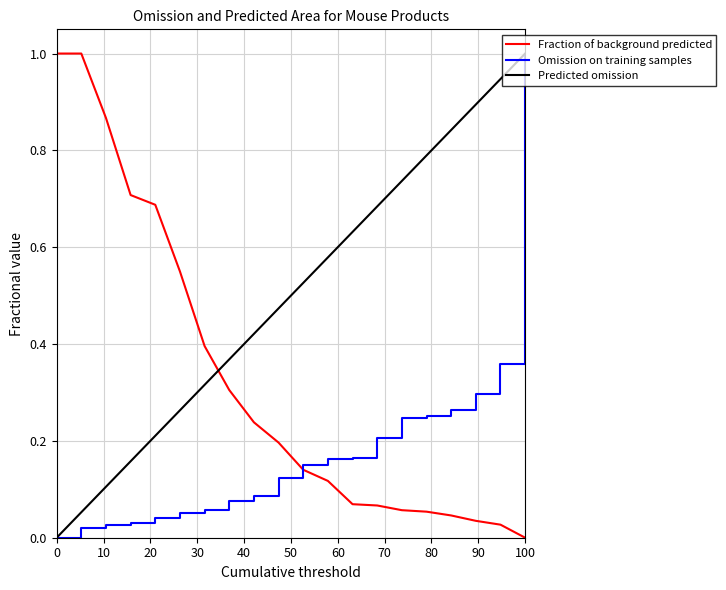

Rank the series by their average value, from lowest to highest.

Omission on training samples, Fraction of background predicted, Predicted omission